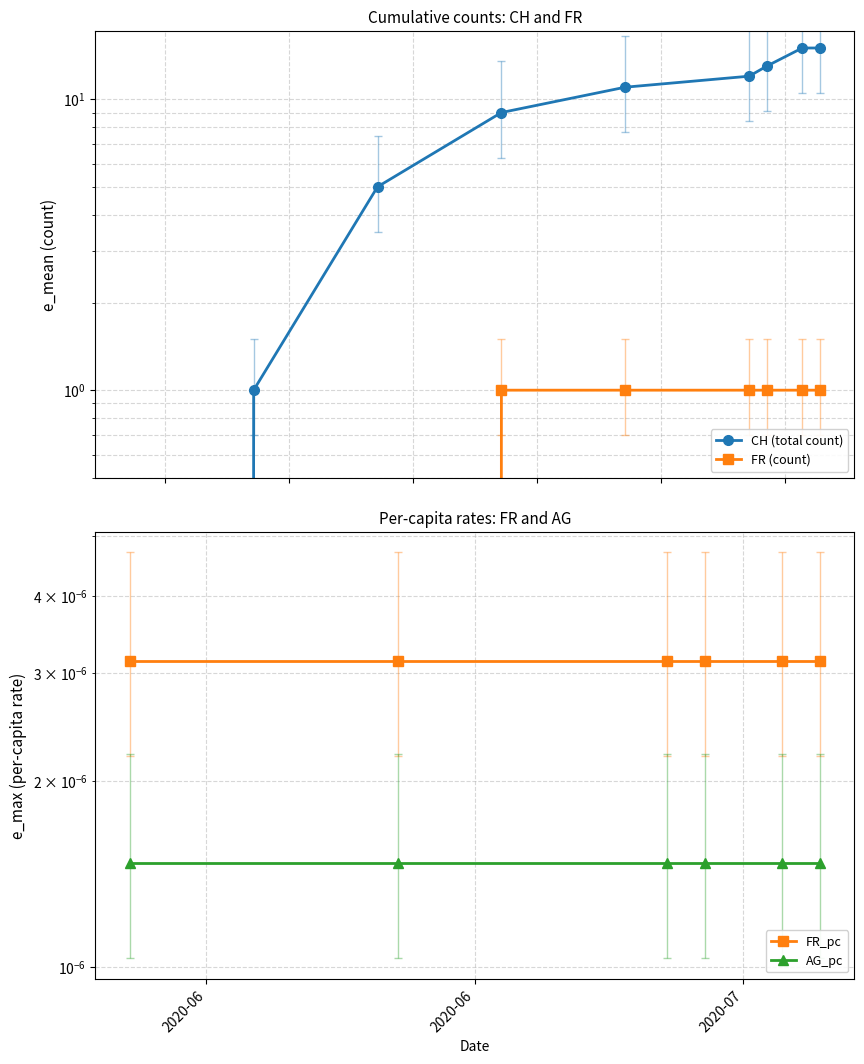

What are all the series names shown in the legend?

CH (total count), FR (count), FR_pc, AG_pc